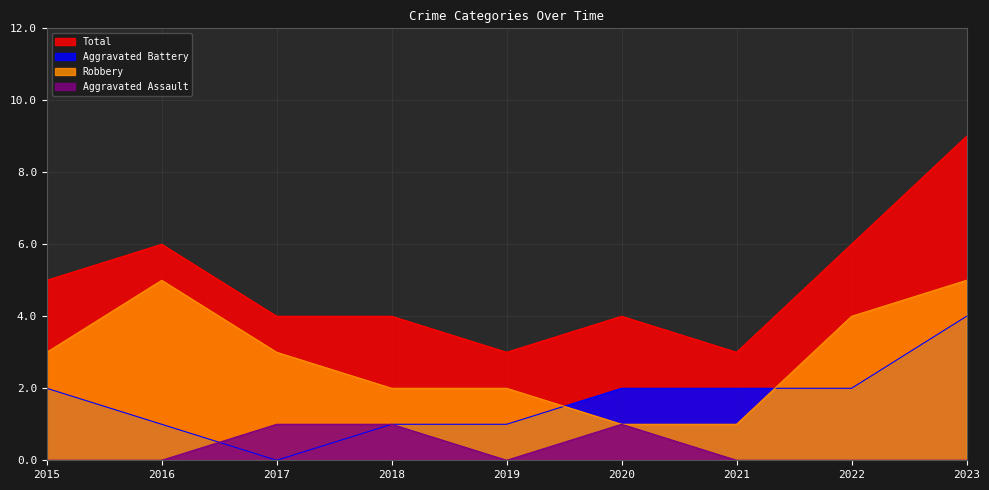

How many distinct data groups are displayed?

4